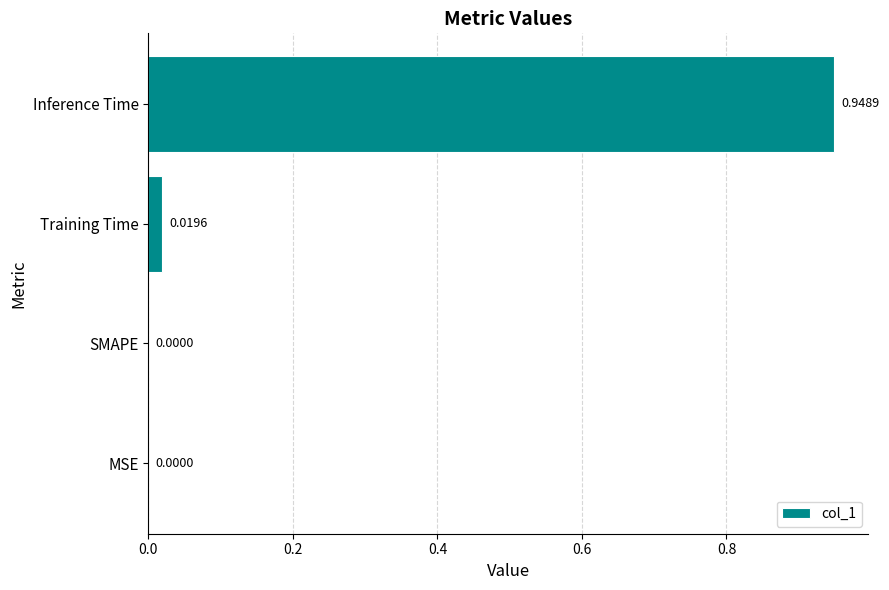

Count the number of categories in the chart.

4